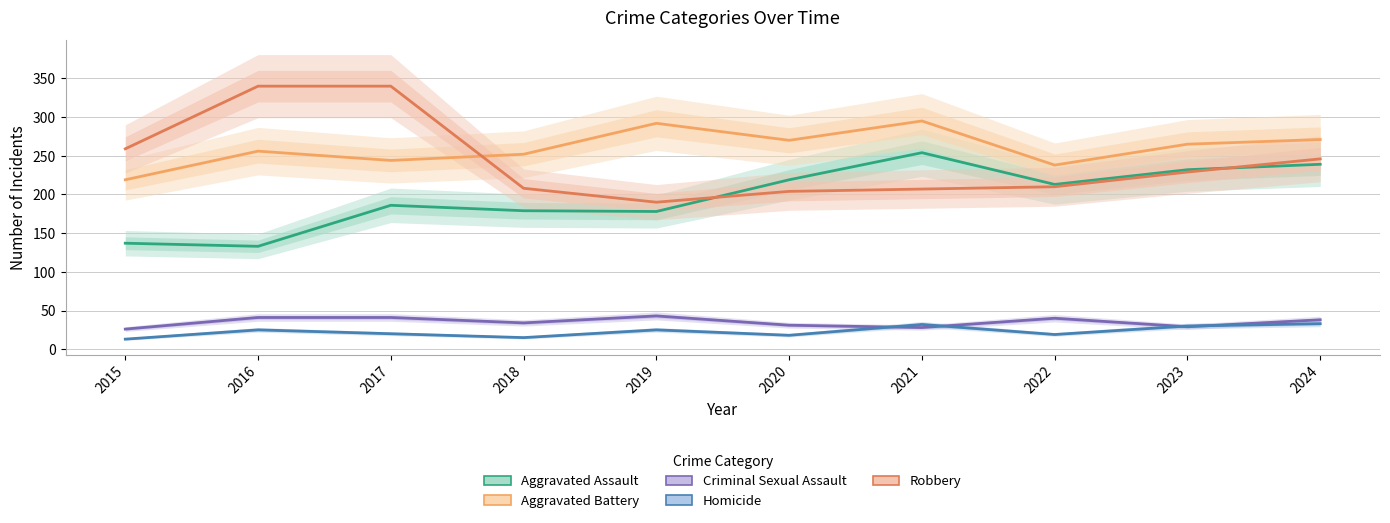

What is the value of the Aggravated Assault point at the 3rd from the left?

186